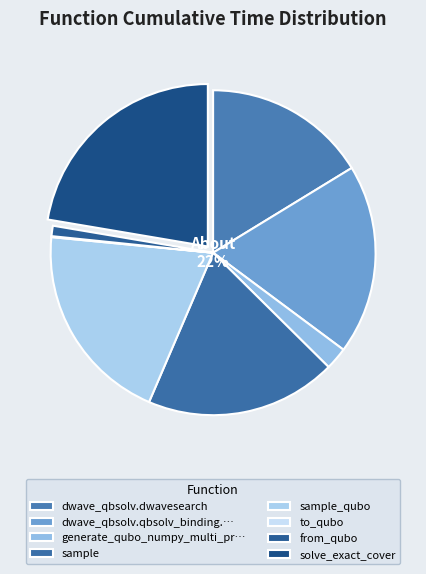

To the nearest percent, what percentage of the pie is sample_qubo?

20%